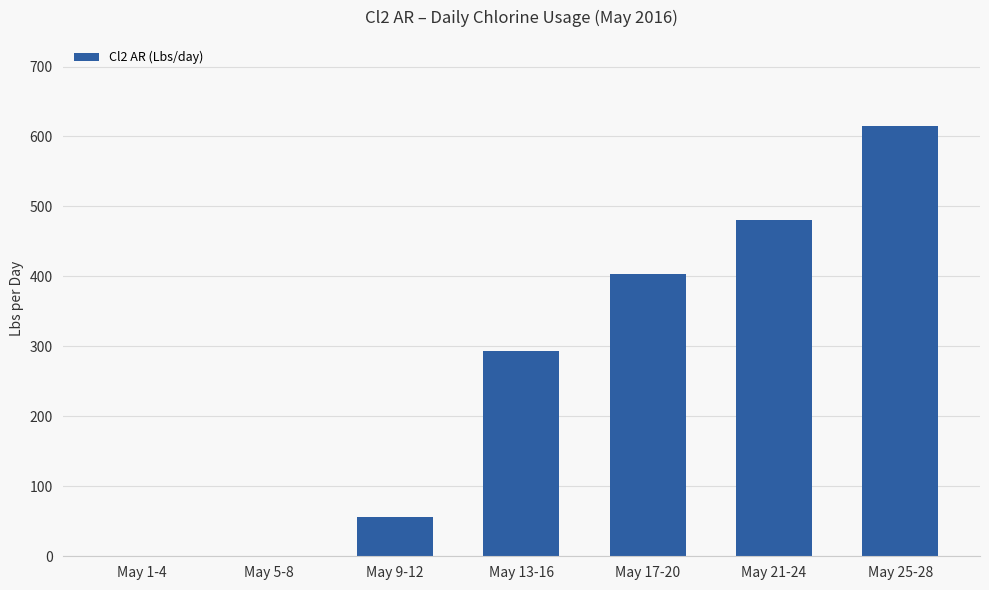

Reading left to right, what are all the values shown in this chart?

May 1-4=0.0	May 5-8=0.0	May 9-12=56.0	May 13-16=293.1	May 17-20=404.1	May 21-24=480.2	May 25-28=615.1